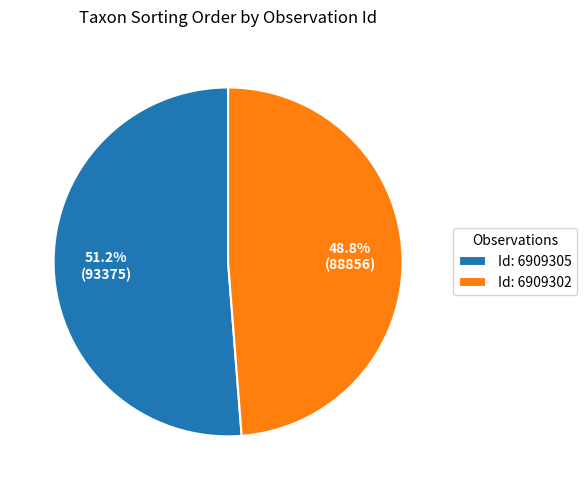

Rank the categories by value from highest to lowest.

Id: 6909305, Id: 6909302